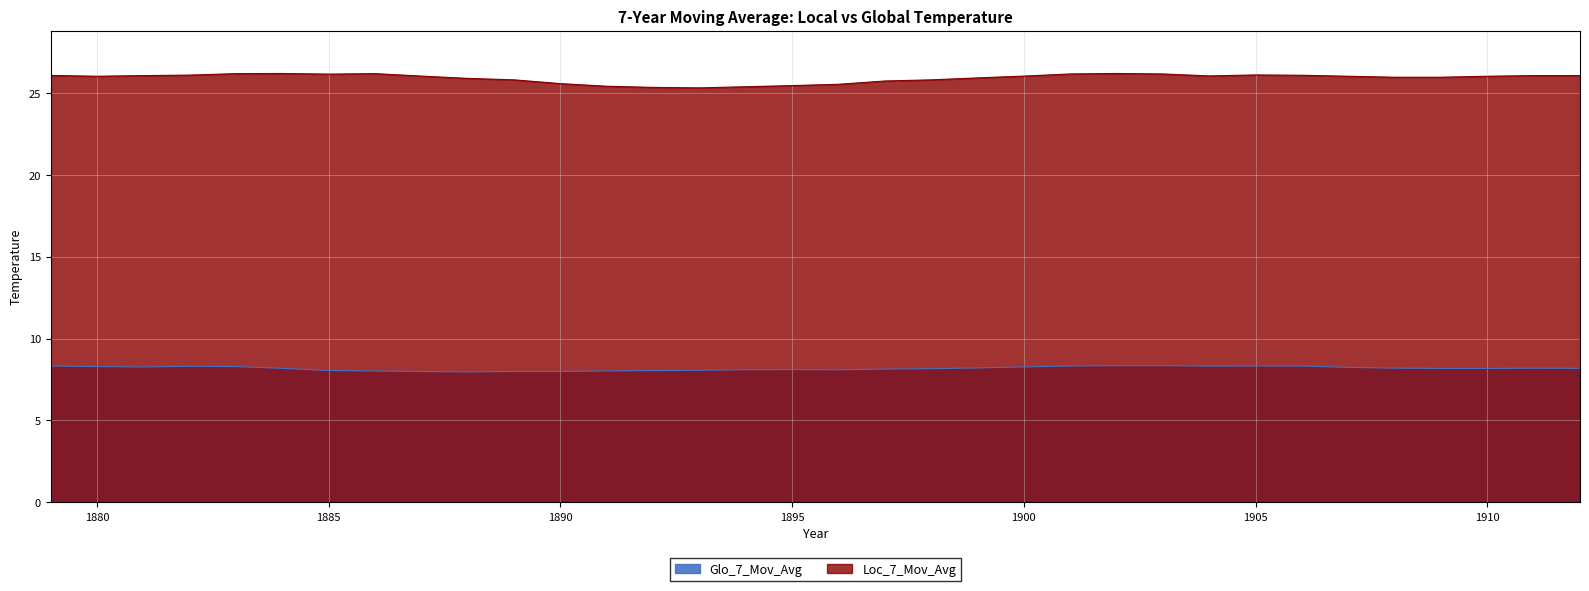

What is the maximum value shown in the chart?

26.2